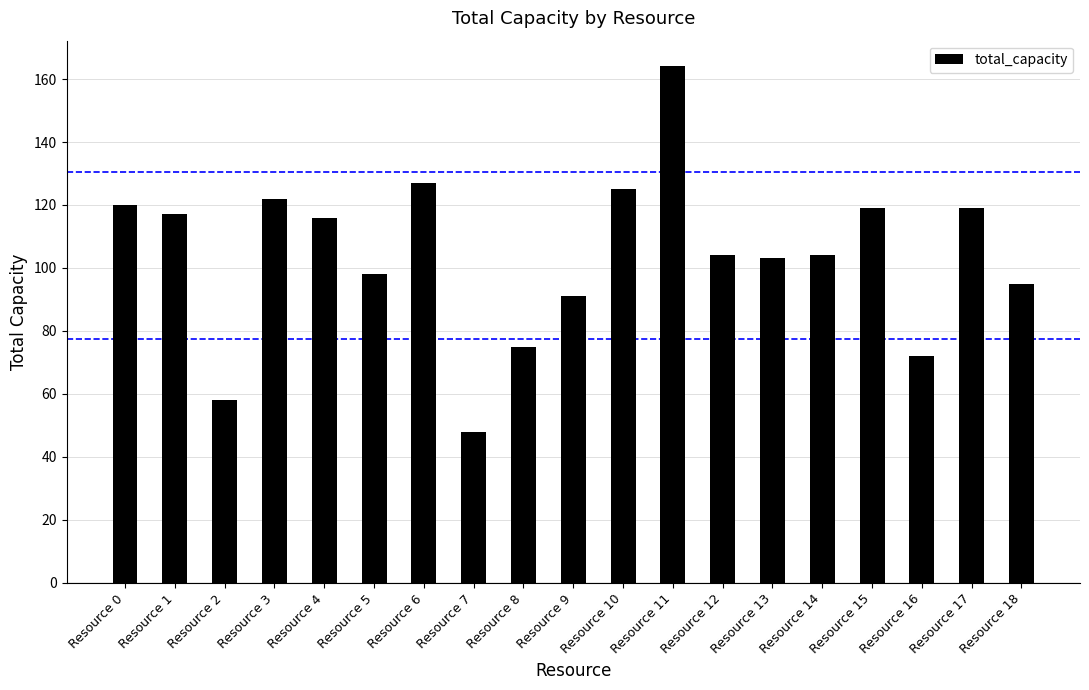

What is the ratio of the value at Resource 9 to the value at Resource 12?

0.9